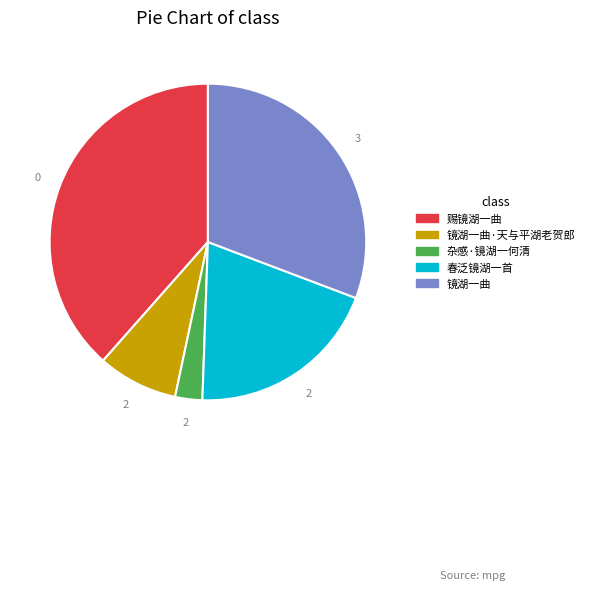

Is there any slice that represents more than half of the pie?

No